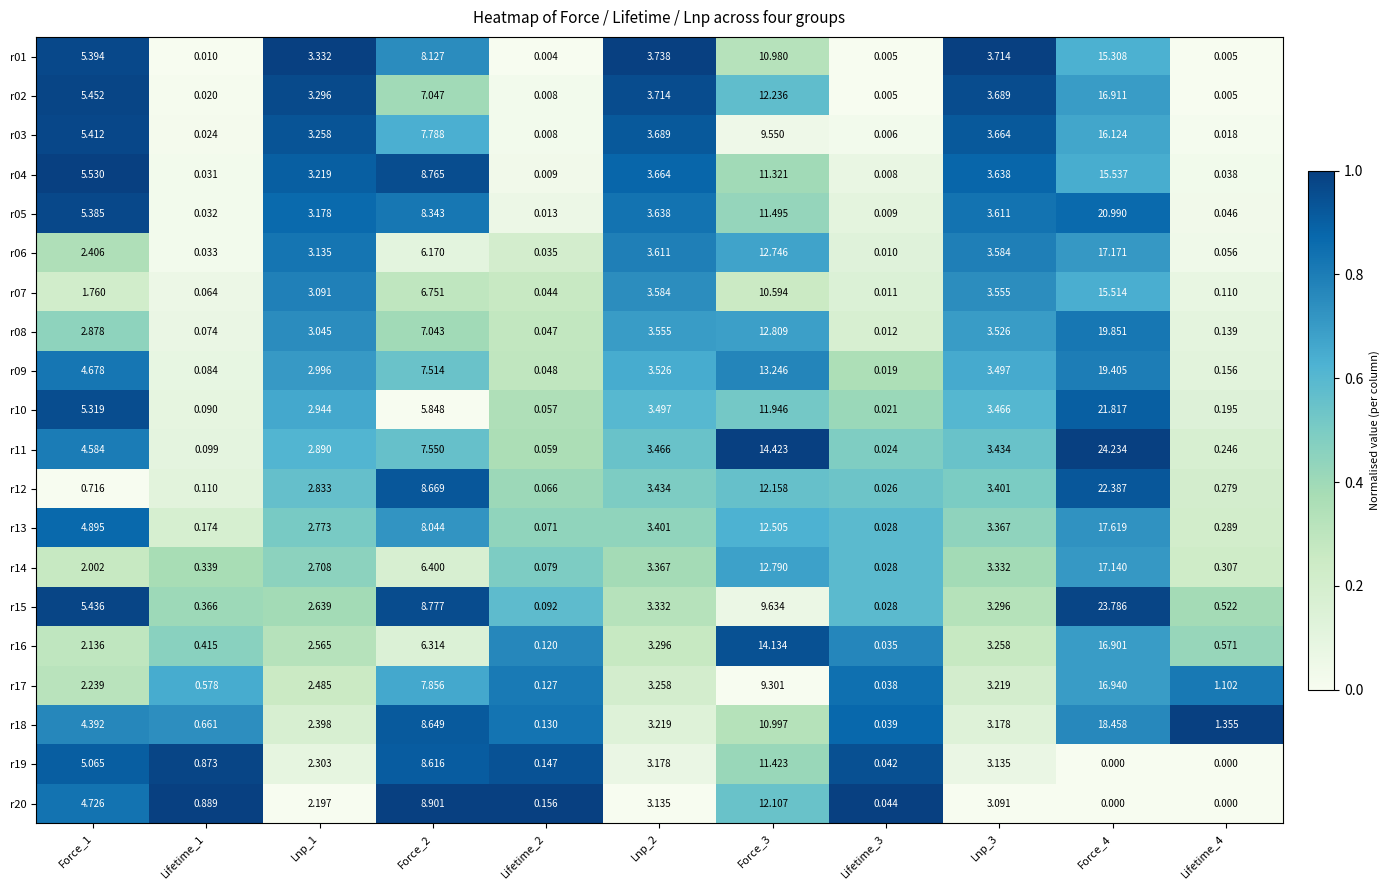

Which series has the largest total across all categories?

r11